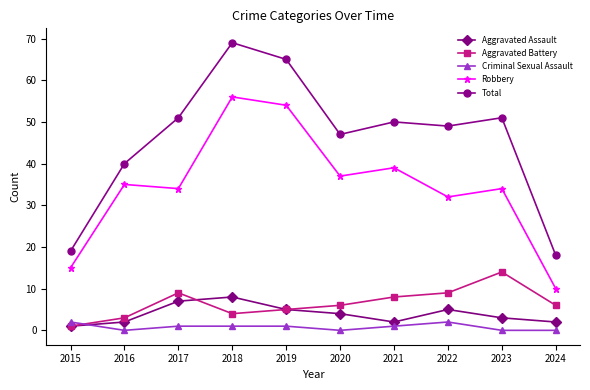

Does the chart display data point markers on the line(s)?

Yes